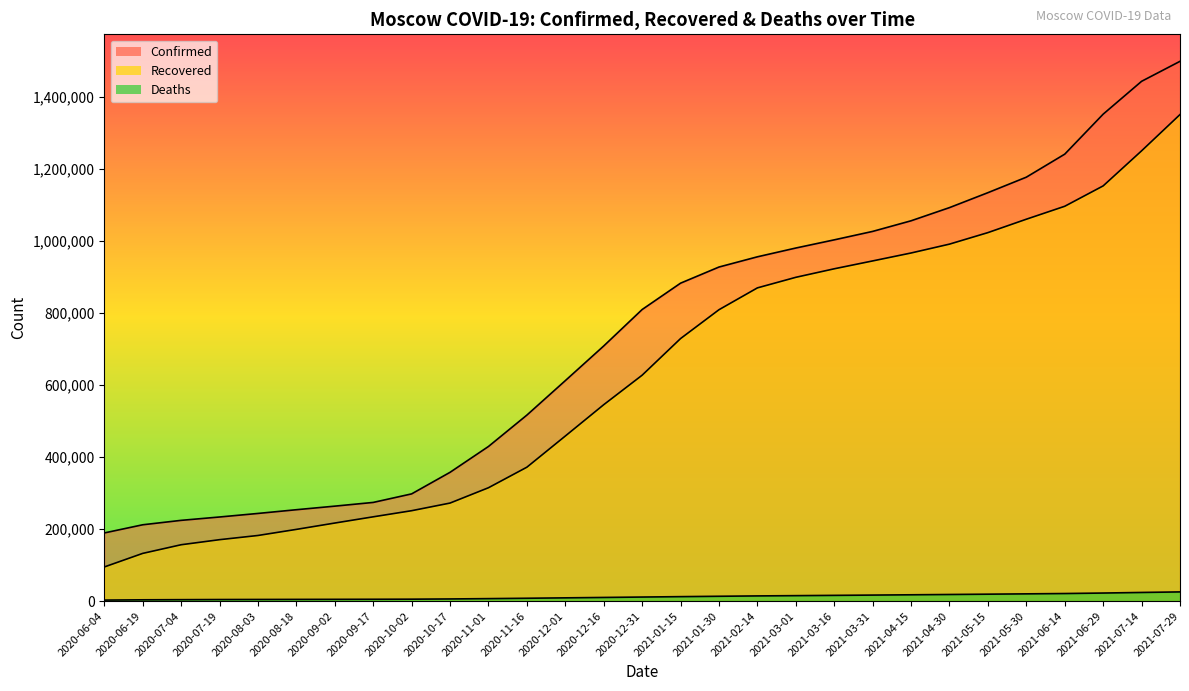

At which label does Recovered first exceed 627368?

2021-01-15